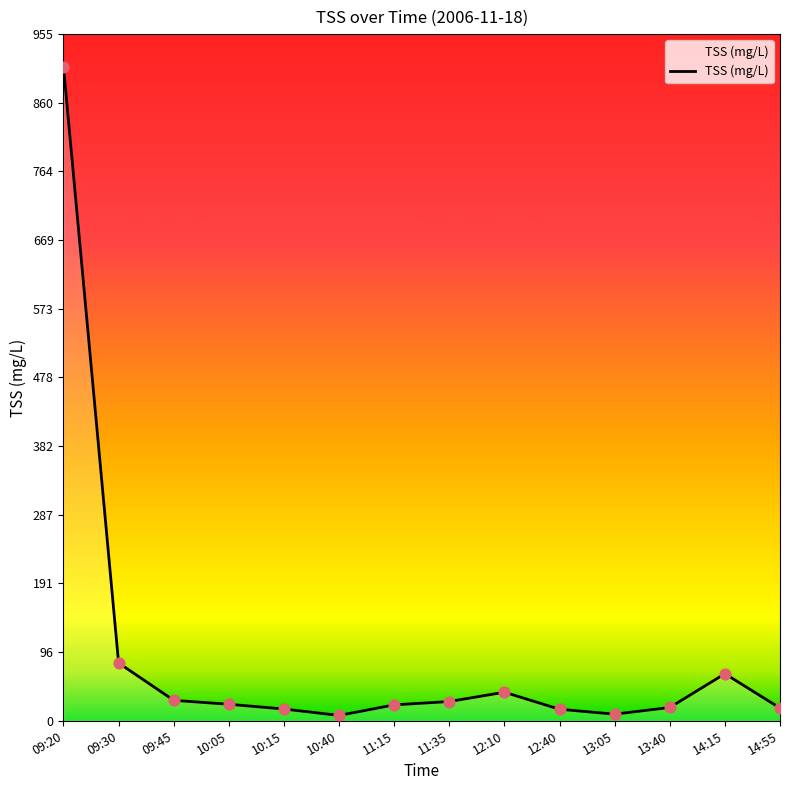

What is the change in value from 10:40 to 14:15?

+58.0